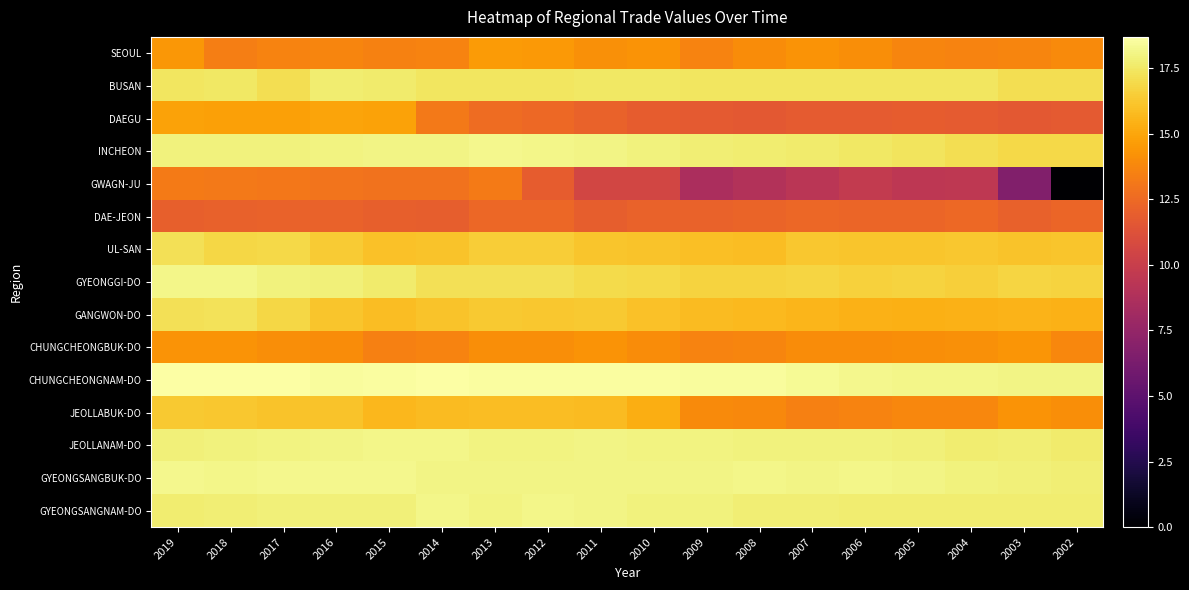

Reading left to right, extract all data points from this chart.

SEOUL: 2019=14.4	2018=13.4	2017=13.6	2016=13.7	2015=13.6	2014=13.6	2013=14.6	2012=14.5	2011=14.1	2010=14.3	2009=13.6	2008=14.0	2007=14.3	2006=14.0	2005=13.7	2004=13.6	2003=13.7	2002=13.9
BUSAN: 2019=17.4	2018=17.5	2017=17.1	2016=17.7	2015=17.7	2014=17.4	2013=17.5	2012=17.4	2011=17.5	2010=17.5	2009=17.4	2008=17.4	2007=17.4	2006=17.4	2005=17.4	2004=17.4	2003=17.2	2002=17.1
DAEGU: 2019=14.9	2018=14.8	2017=14.8	2016=14.9	2015=14.9	2014=13.1	2013=12.6	2012=12.5	2011=12.2	2010=11.9	2009=11.7	2008=11.6	2007=11.8	2006=11.8	2005=11.9	2004=11.8	2003=11.7	2002=11.7
INCHEON: 2019=17.9	2018=18.0	2017=18.0	2016=18.0	2015=18.0	2014=18.1	2013=18.2	2012=18.2	2011=18.0	2010=18.0	2009=17.8	2008=17.7	2007=17.6	2006=17.5	2005=17.3	2004=17.1	2003=16.9	2002=16.9
GWAGN-JU: 2019=13.2	2018=13.2	2017=13.1	2016=13.0	2015=12.9	2014=12.9	2013=13.3	2012=11.8	2011=10.5	2010=10.5	2009=8.6	2008=8.9	2007=9.3	2006=9.8	2005=9.5	2004=9.5	2003=6.7	2002=0.0
DAE-JEON: 2019=12.0	2018=12.1	2017=12.1	2016=12.1	2015=12.0	2014=11.9	2013=12.4	2012=12.4	2011=12.0	2010=12.2	2009=12.1	2008=12.2	2007=12.4	2006=12.3	2005=12.3	2004=12.5	2003=12.1	2002=12.3
UL-SAN: 2019=17.2	2018=16.8	2017=16.9	2016=16.4	2015=16.0	2014=16.1	2013=16.5	2012=16.5	2011=16.2	2010=16.1	2009=16.0	2008=15.9	2007=16.2	2006=16.2	2005=16.2	2004=16.3	2003=16.1	2002=16.2
GYEONGGI-DO: 2019=18.1	2018=18.1	2017=17.9	2016=17.9	2015=17.6	2014=17.2	2013=17.2	2012=17.2	2011=17.0	2010=16.9	2009=16.7	2008=16.7	2007=16.8	2006=16.6	2005=16.7	2004=16.6	2003=16.7	2002=16.7
GANGWON-DO: 2019=17.2	2018=17.2	2017=16.9	2016=16.2	2015=15.9	2014=16.1	2013=16.3	2012=16.3	2011=16.3	2010=16.0	2009=15.8	2008=15.7	2007=15.6	2006=15.5	2005=15.4	2004=15.5	2003=15.5	2002=15.4
CHUNGCHEONGBUK-DO: 2019=14.3	2018=14.3	2017=14.1	2016=14.0	2015=13.4	2014=13.6	2013=14.1	2012=14.1	2011=14.3	2010=14.0	2009=13.6	2008=13.7	2007=14.0	2006=14.0	2005=14.1	2004=14.2	2003=14.3	2002=13.8
CHUNGCHEONGNAM-DO: 2019=18.6	2018=18.7	2017=18.7	2016=18.5	2015=18.6	2014=18.6	2013=18.6	2012=18.6	2011=18.6	2010=18.6	2009=18.5	2008=18.5	2007=18.4	2006=18.2	2005=18.2	2004=18.2	2003=18.1	2002=18.1
JEOLLABUK-DO: 2019=16.3	2018=16.3	2017=16.1	2016=16.1	2015=15.7	2014=15.8	2013=15.9	2012=15.9	2011=15.8	2010=15.3	2009=13.9	2008=13.8	2007=13.4	2006=13.6	2005=13.8	2004=13.7	2003=14.3	2002=14.0
JEOLLANAM-DO: 2019=17.8	2018=17.9	2017=18.0	2016=18.1	2015=18.2	2014=18.2	2013=18.0	2012=18.0	2011=18.1	2010=18.0	2009=18.0	2008=17.9	2007=17.9	2006=17.9	2005=17.9	2004=17.7	2003=17.8	2002=17.7
GYEONGSANGBUK-DO: 2019=18.2	2018=18.1	2017=18.2	2016=18.2	2015=18.3	2014=18.1	2013=18.0	2012=18.1	2011=18.1	2010=18.1	2009=18.1	2008=18.1	2007=18.1	2006=18.1	2005=18.1	2004=17.9	2003=17.9	2002=17.8
GYEONGSANGNAM-DO: 2019=17.7	2018=17.8	2017=17.8	2016=17.9	2015=17.9	2014=18.1	2013=18.0	2012=18.1	2011=18.1	2010=18.0	2009=17.9	2008=17.8	2007=17.8	2006=17.7	2005=17.7	2004=17.7	2003=17.7	2002=17.7